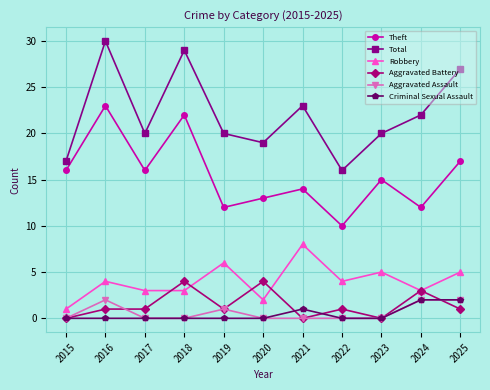

Which series has the largest range (max minus min)?

Total